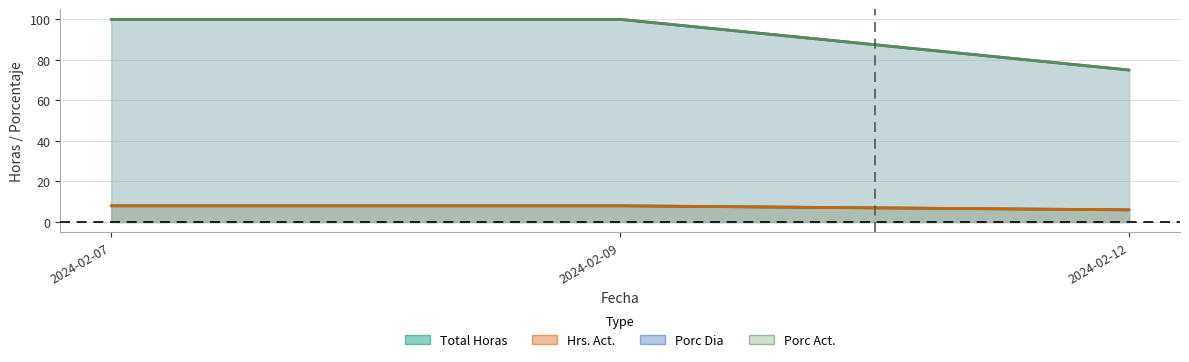

Is it true that Porc Dia equals 8 at 2024-02-09?

True